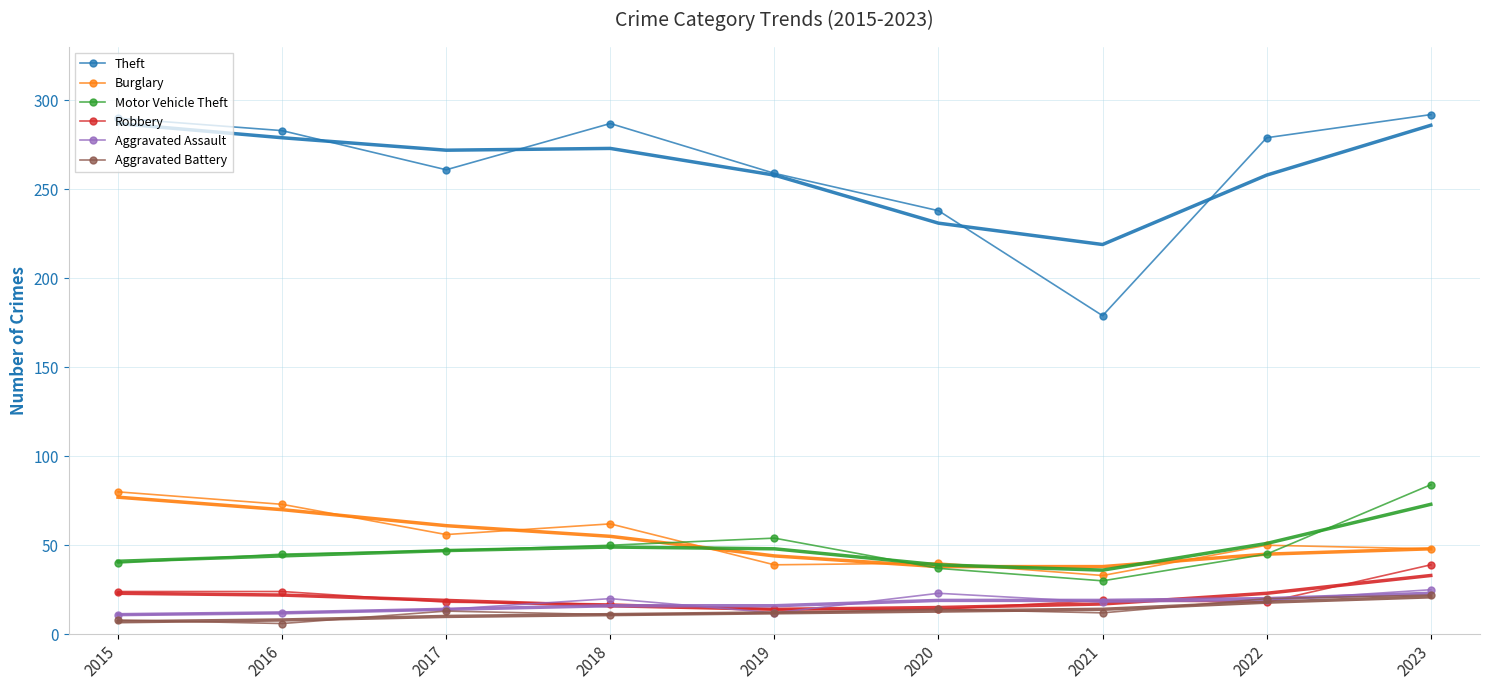

Reading right to left, extract all data points from this chart.

Theft: 292	279	179	238	259	287	261	283	290
Burglary: 48	50	33	40	39	62	56	73	80
Motor Vehicle Theft: 84	45	30	37	54	50	47	45	40
Robbery: 39	18	19	14	14	17	18	24	24
Aggravated Assault: 25	19	18	23	12	20	14	12	11
Aggravated Battery: 22	20	12	14	12	11	13	6	8